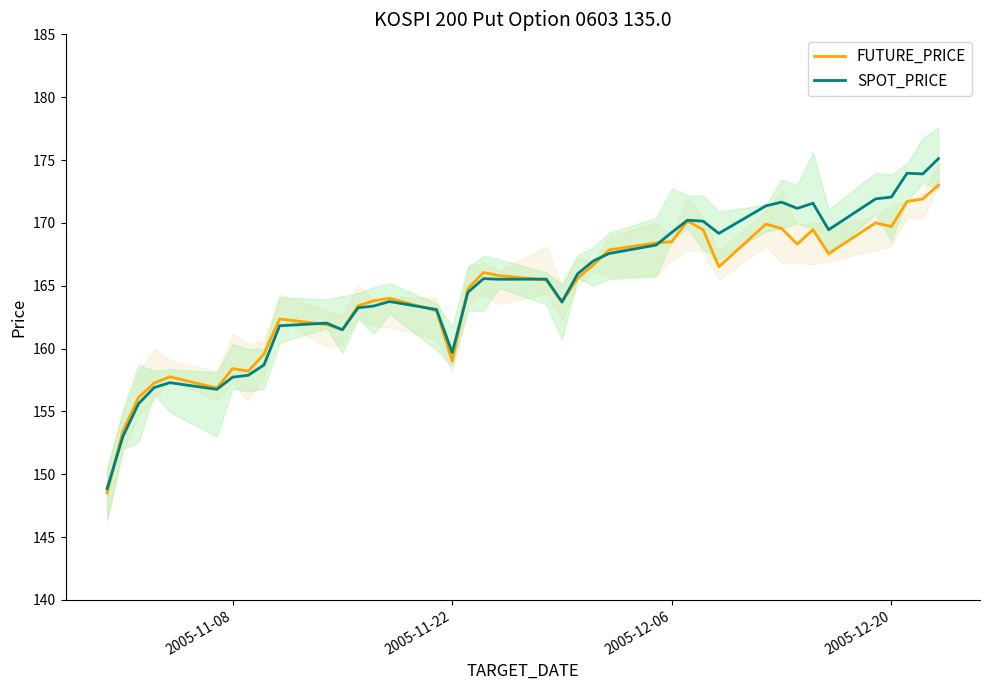

Which series has the widest spread of values?

SPOT_PRICE